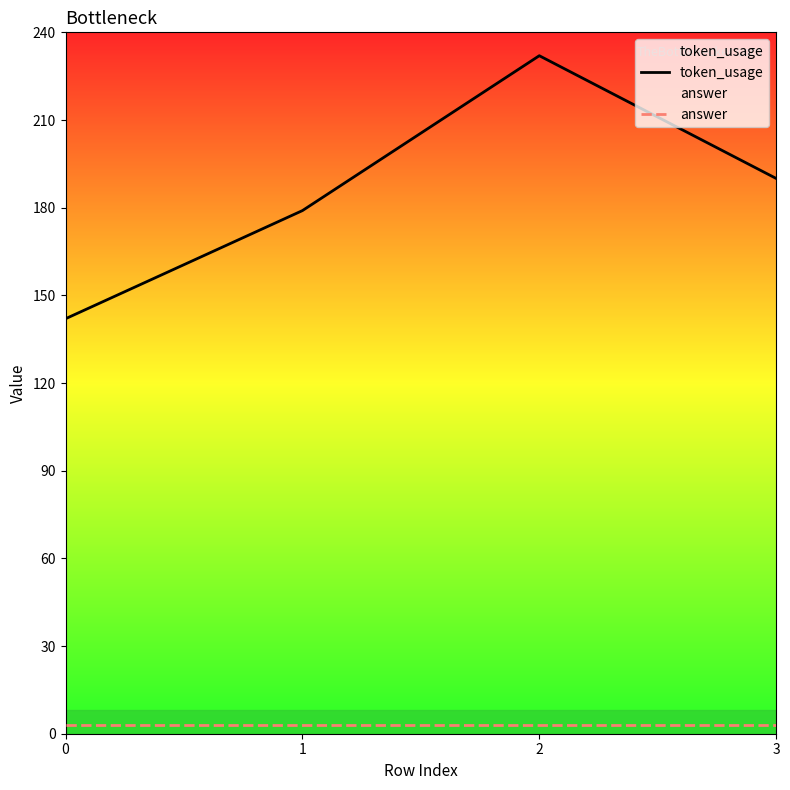

At which label does token_usage first exceed 190?

2